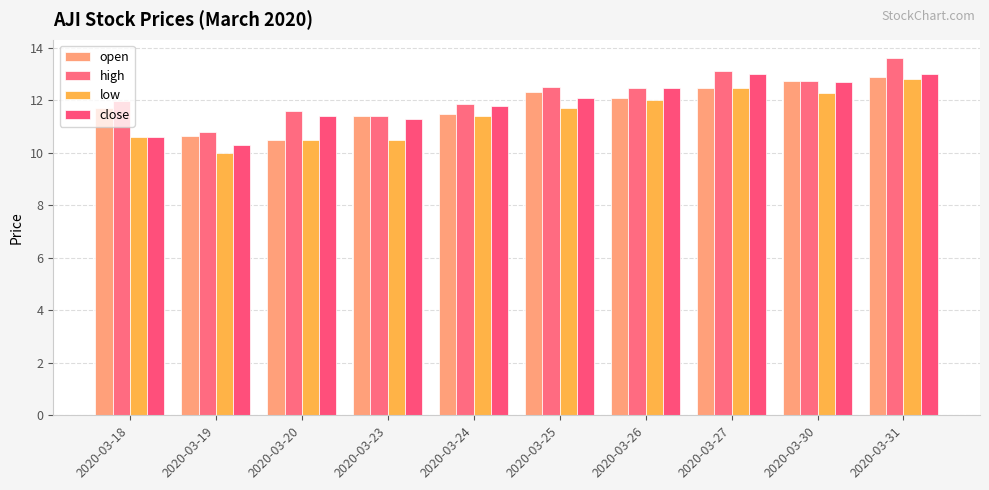

Which category has the lowest value across all series?

2020-03-19